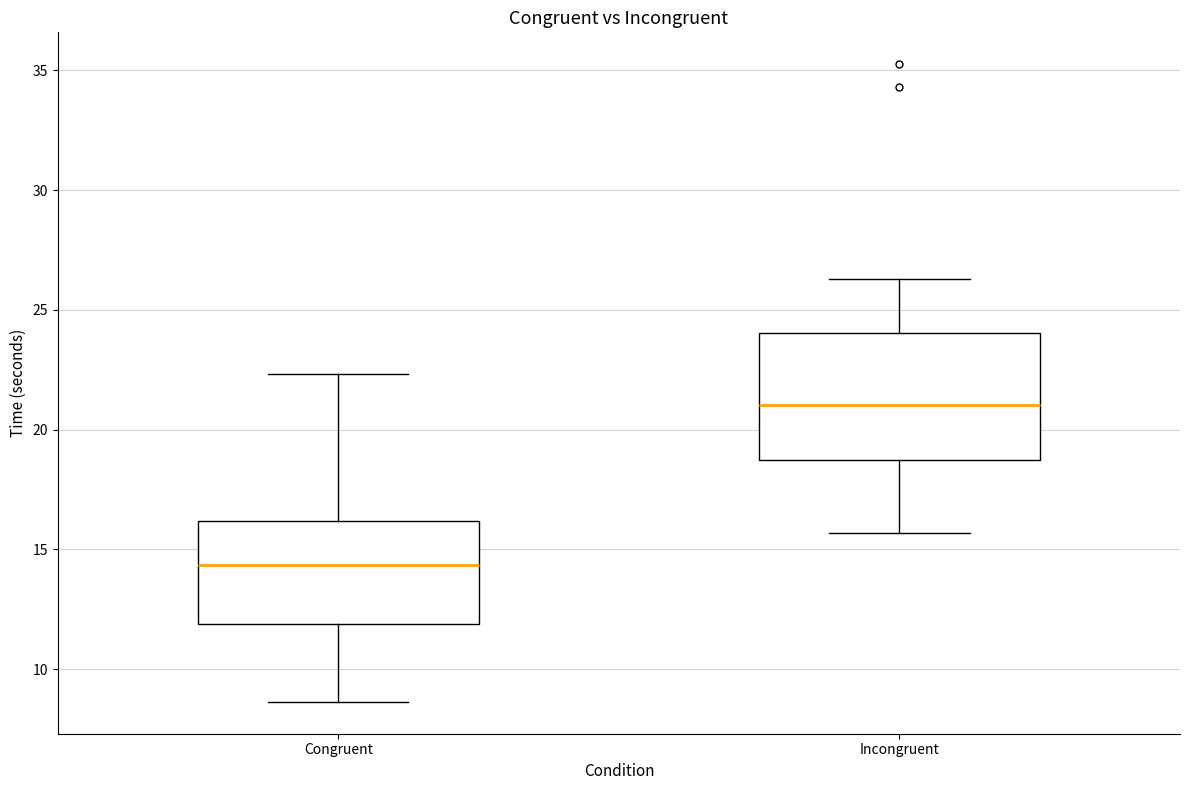

Reading left to right, read every box against the y-axis: the position of its median line, the range the box covers, and the ends of its whiskers. The values are not printed on the chart, so give them approximately, as read against the axis.

Congruent: median 14.5, box 12.0 to 16.0, whiskers 8.5 to 22.5
Incongruent: median 21.0, box 18.5 to 24.0, whiskers 15.5 to 26.5